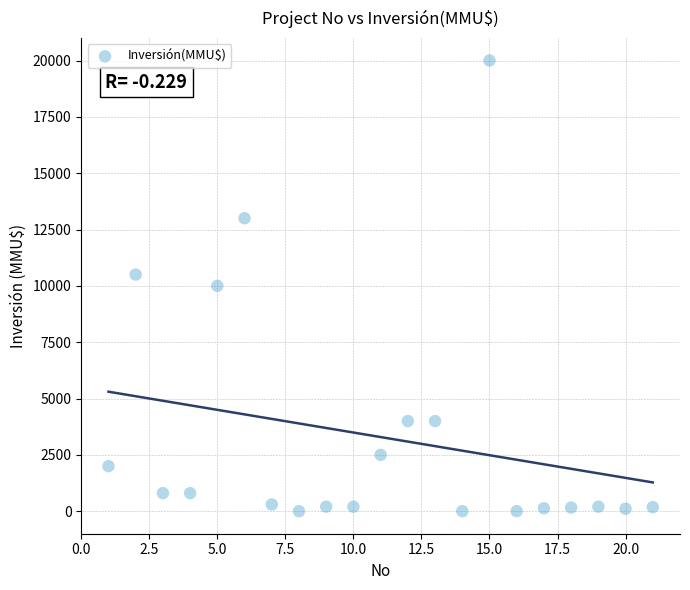

What is the range of Y values (max minus min)?

20000